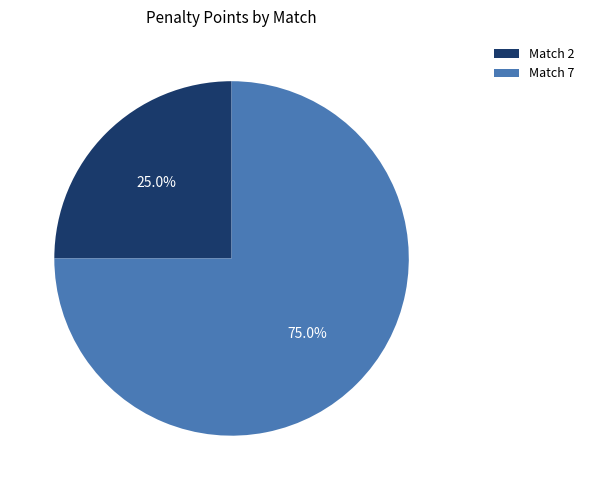

Rank the categories by value from highest to lowest.

Match 7, Match 2